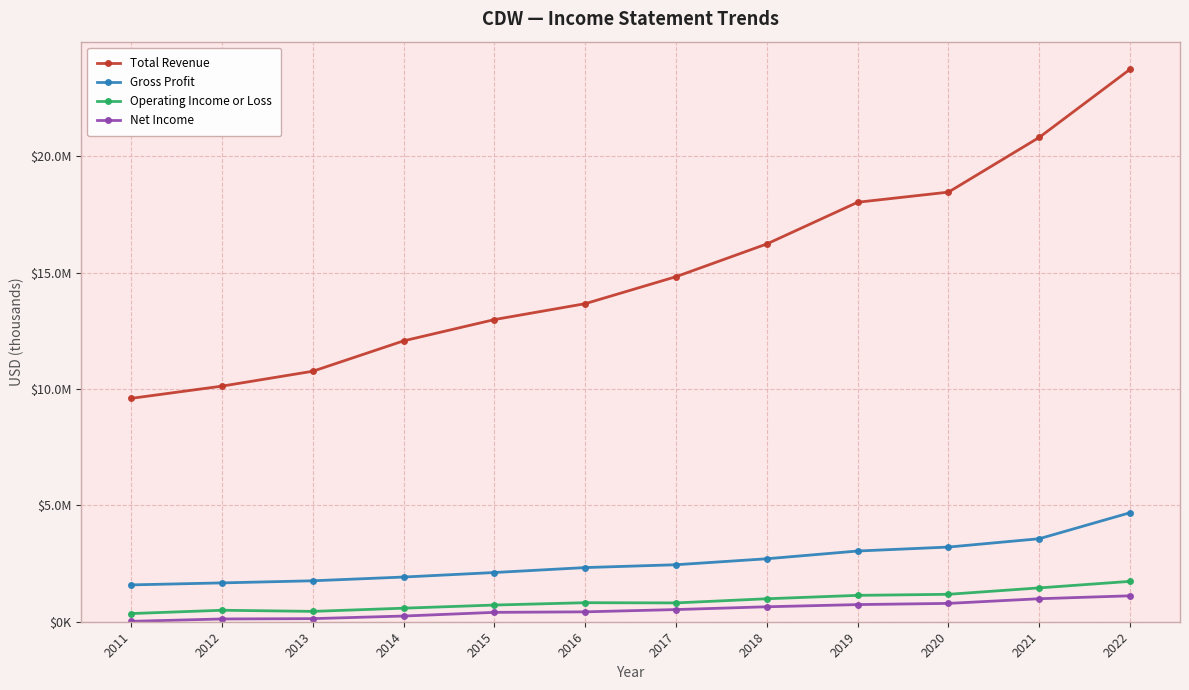

What is the average value of the Operating Income or Loss series?

892258